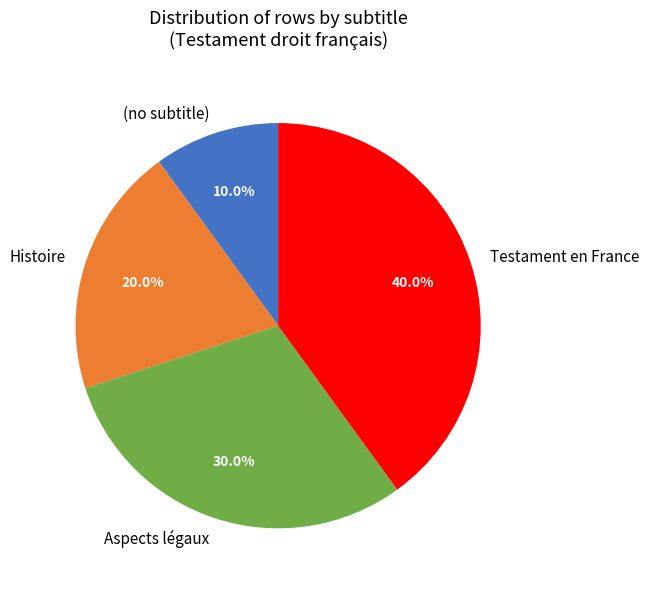

To the nearest percent, what percentage of the pie is Testament en France?

40%